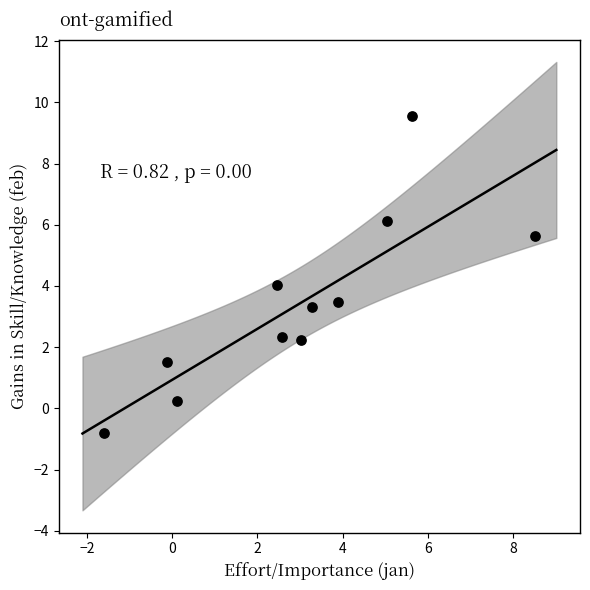

What is the range of Y values (max minus min)?

10.4